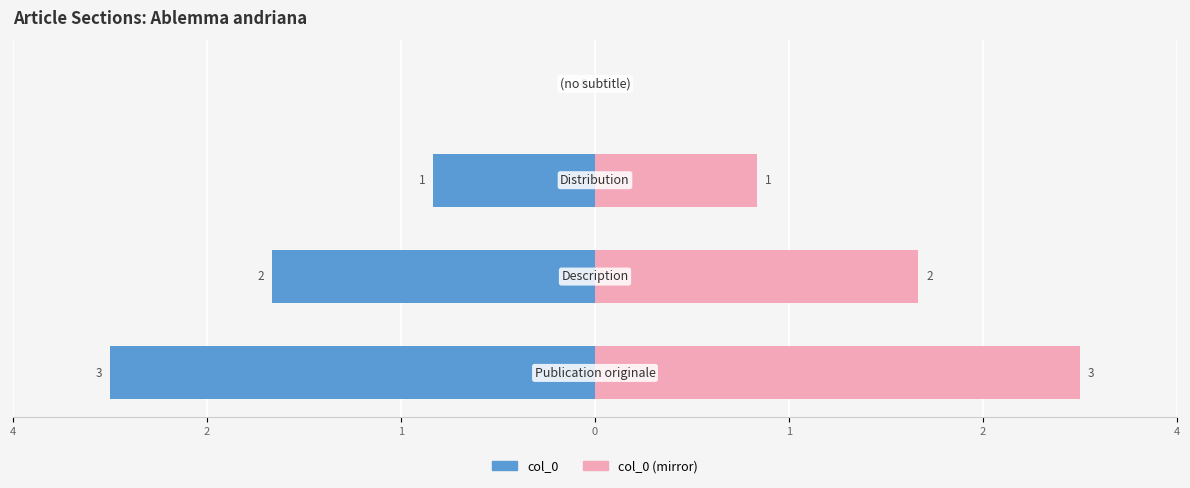

Rank the series by their maximum value, from highest to lowest.

col_0 (mirror), col_0